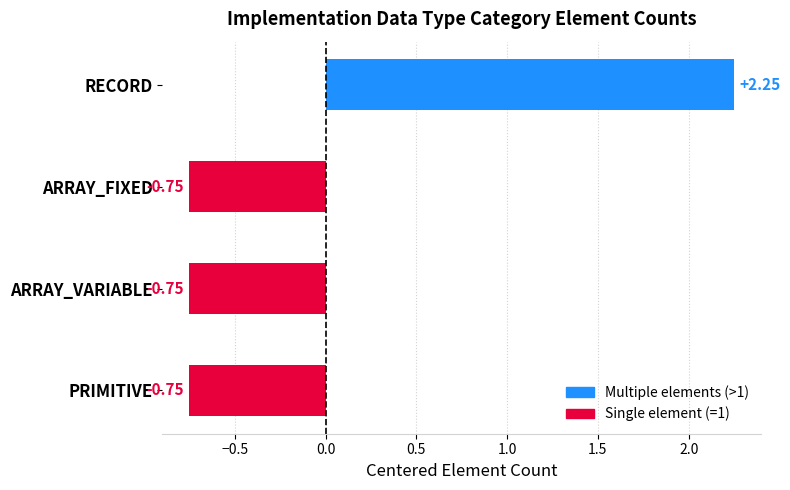

Between ARRAY_FIXED and RECORD, which is larger?

RECORD